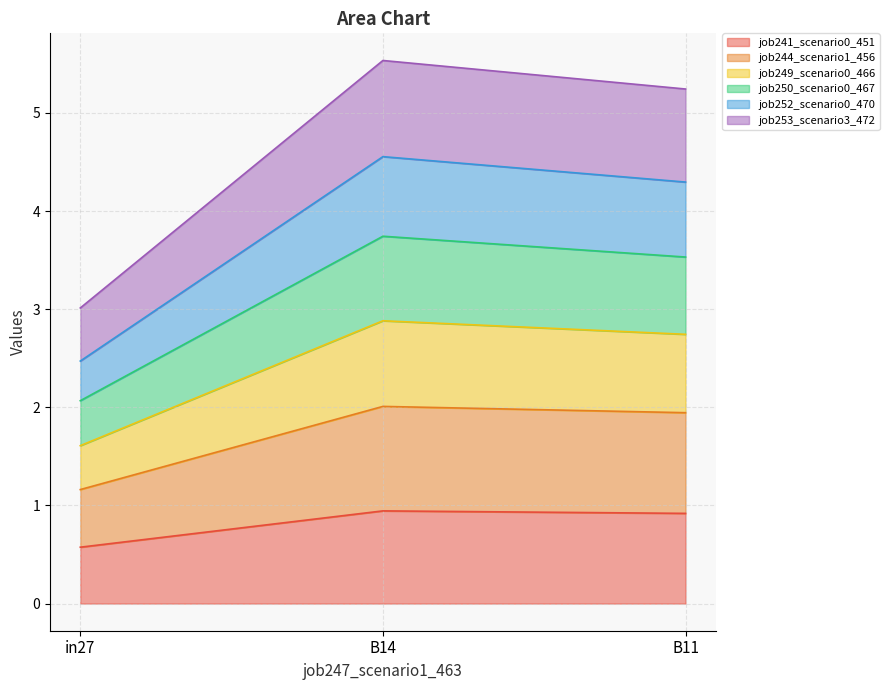

List the labels in order of job244_scenario1_456 value, largest first.

B14, B11, in27